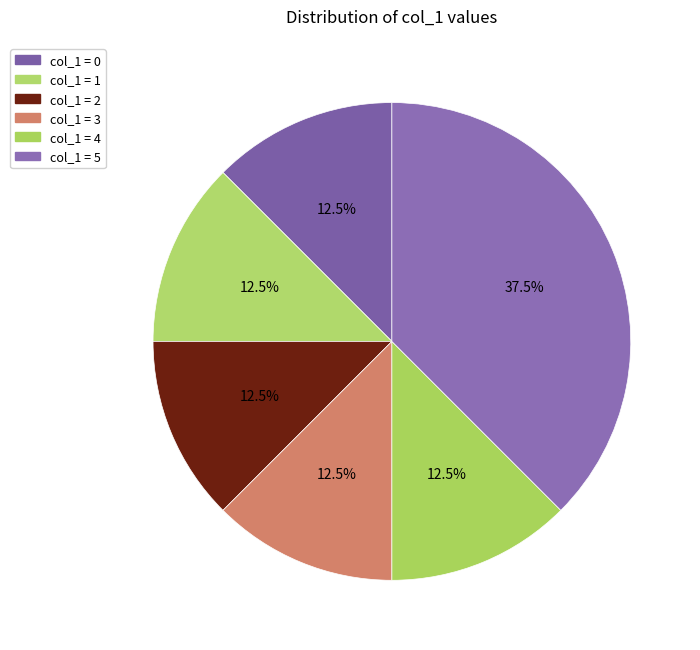

Count the number of slices in the pie.

6